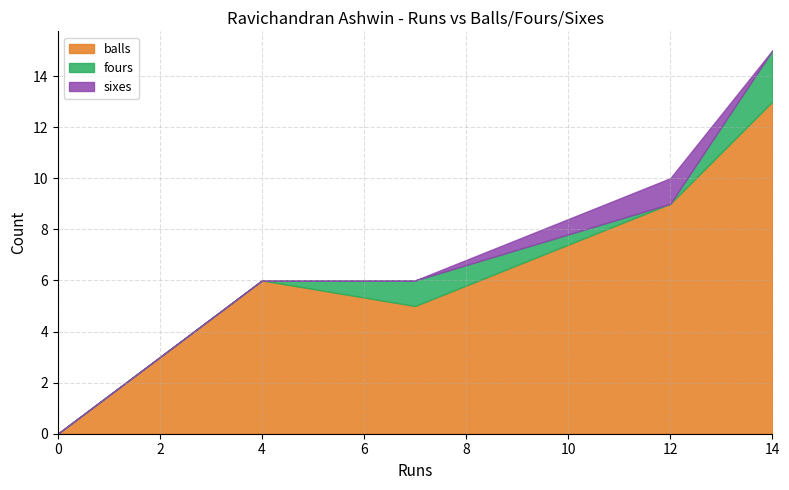

At which label is balls closest to 6?

4